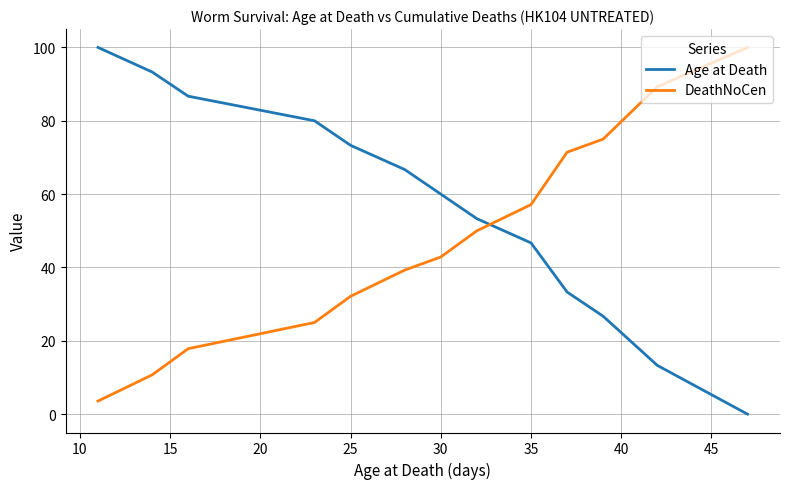

What is the maximum value shown in the chart?

100.0